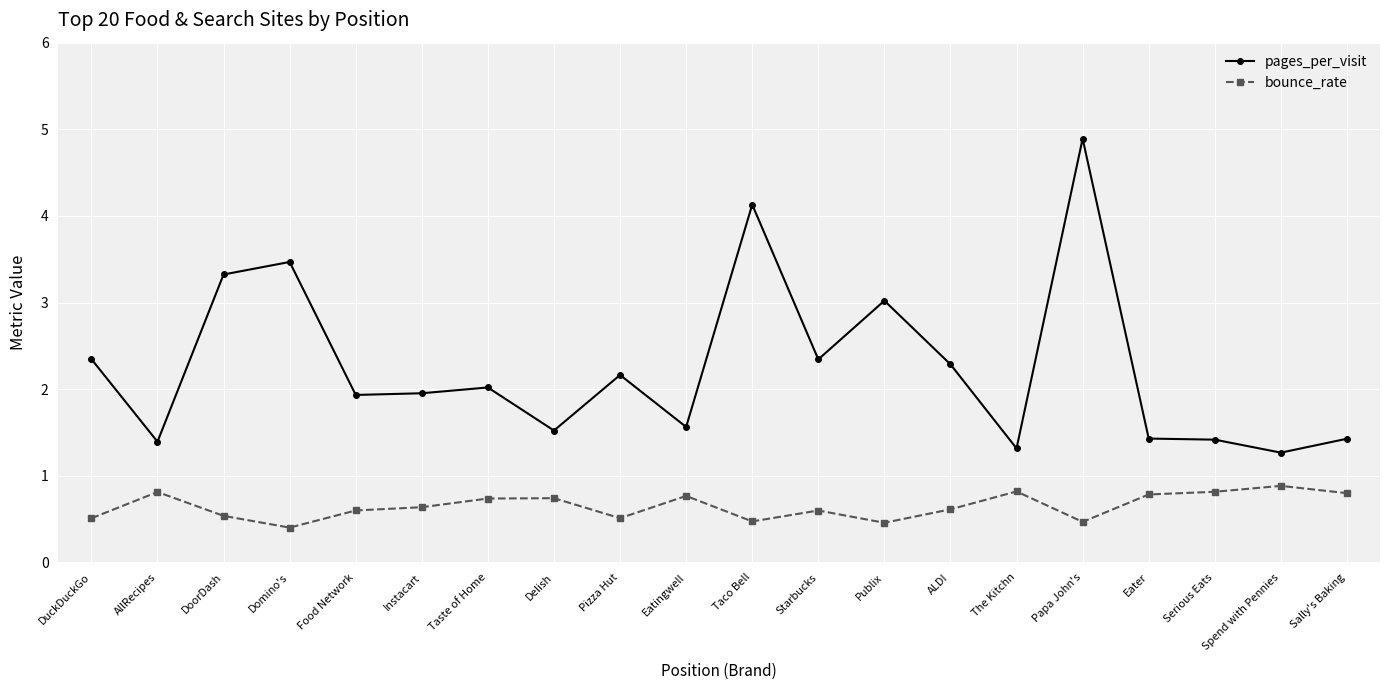

At how many categories does at least one series exceed 1?

20